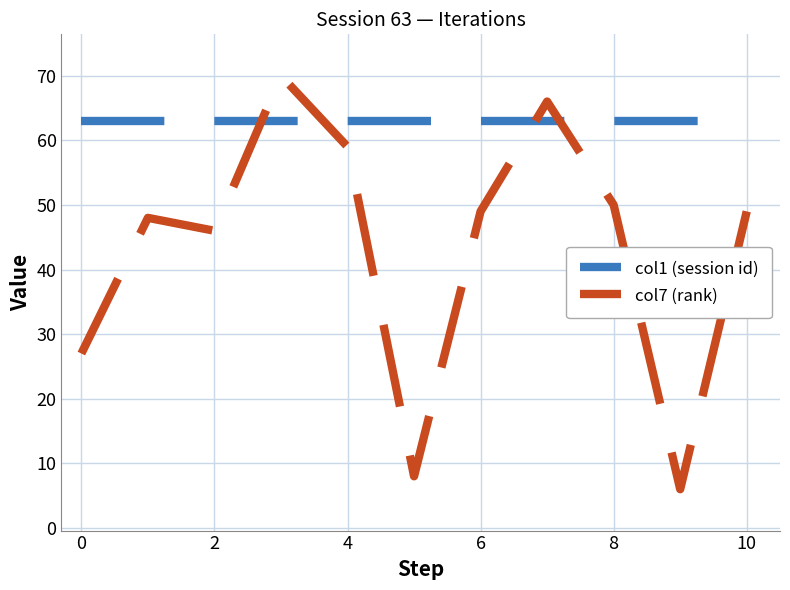

Which series has the largest total across all categories?

col1 (session id)